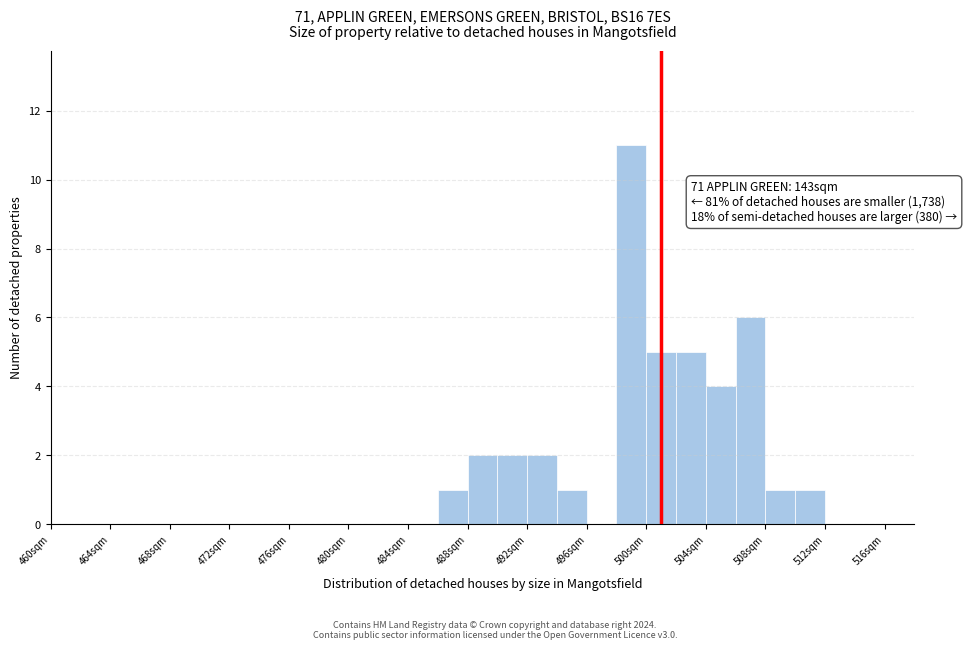

Which range on the x-axis has the tallest bar?

498 to 500